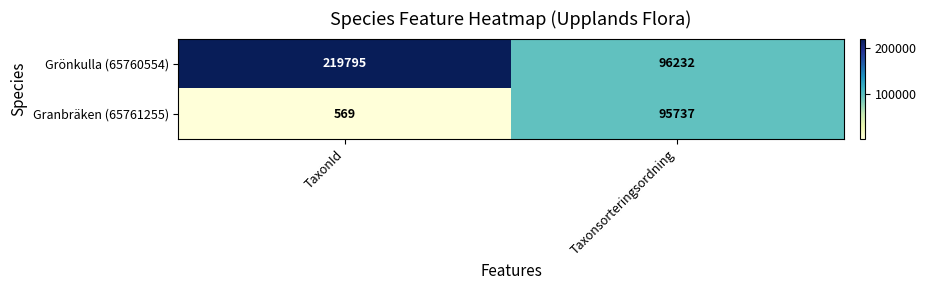

How many categories are shown in the chart?

2